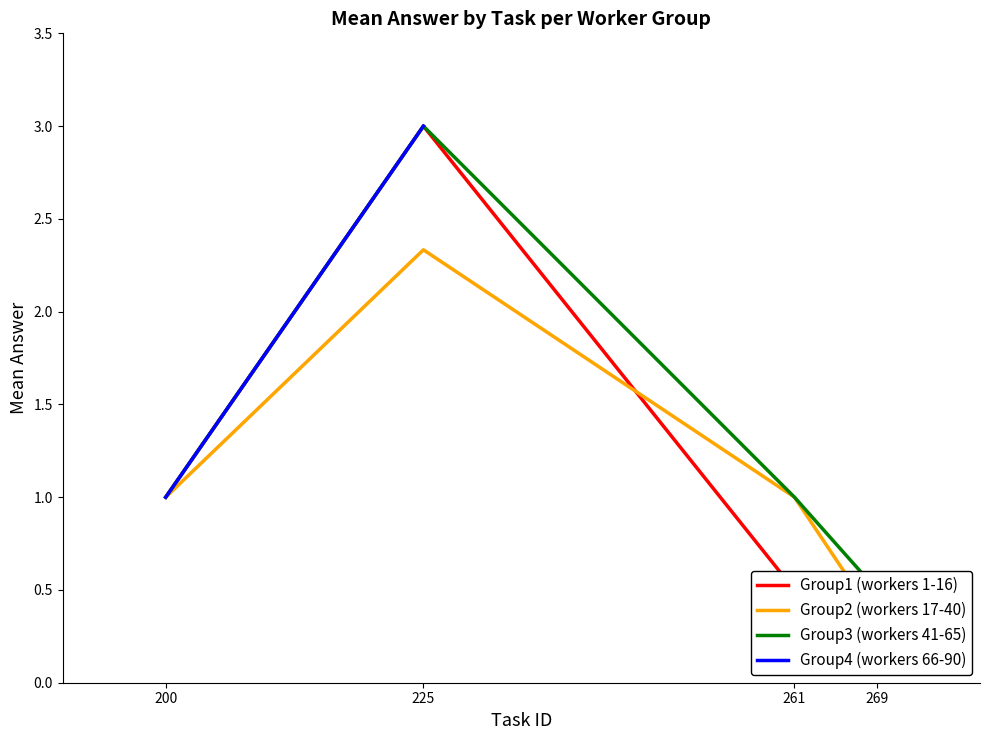

True or false: Group4 (workers 66-90) and Group2 (workers 17-40) intersect in this chart.

False